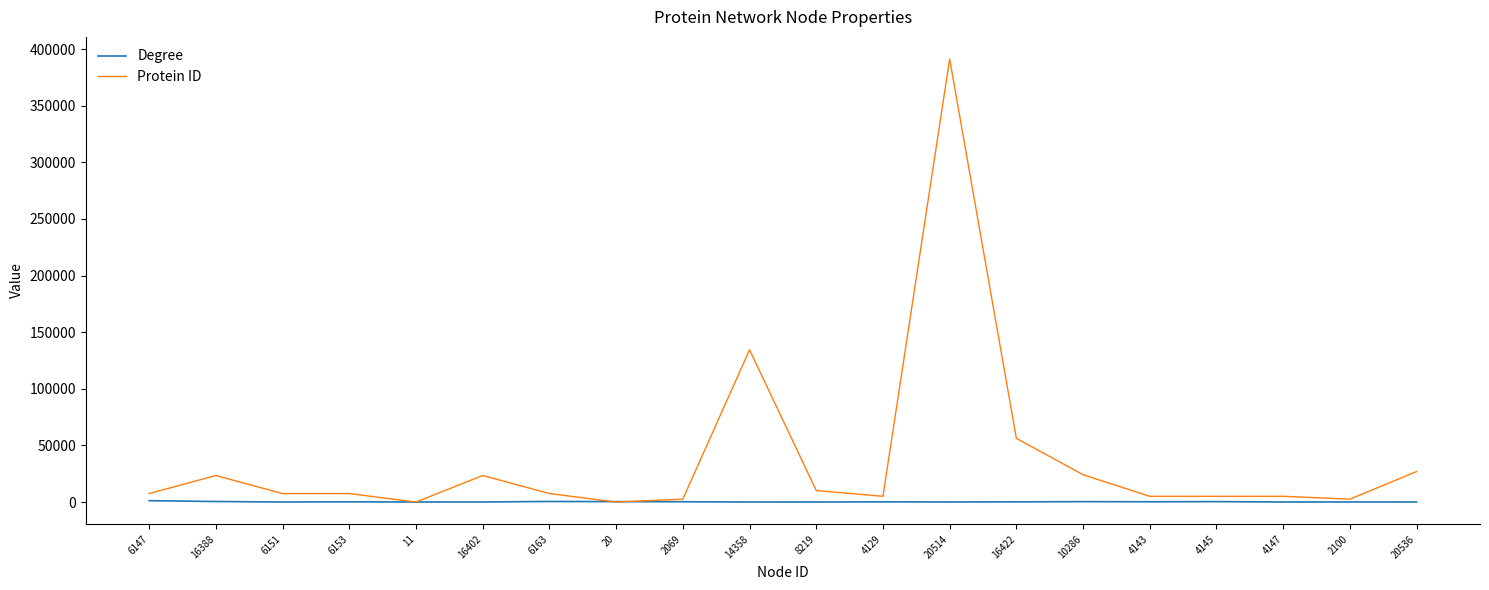

What is the maximum value for Degree?

1256